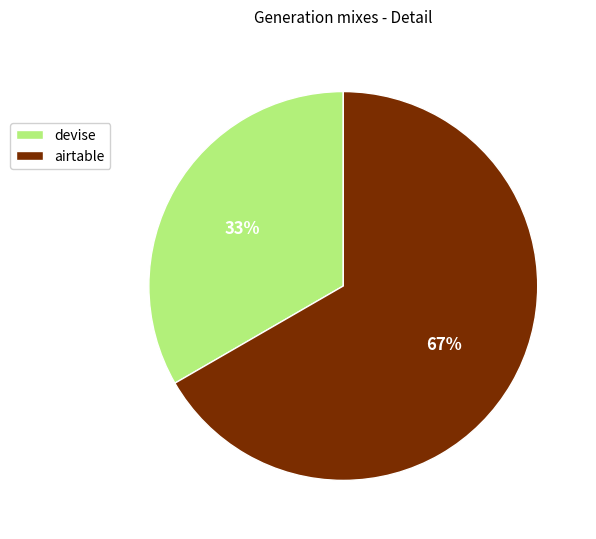

What is the ratio of the value at devise to the value at airtable?

0.5